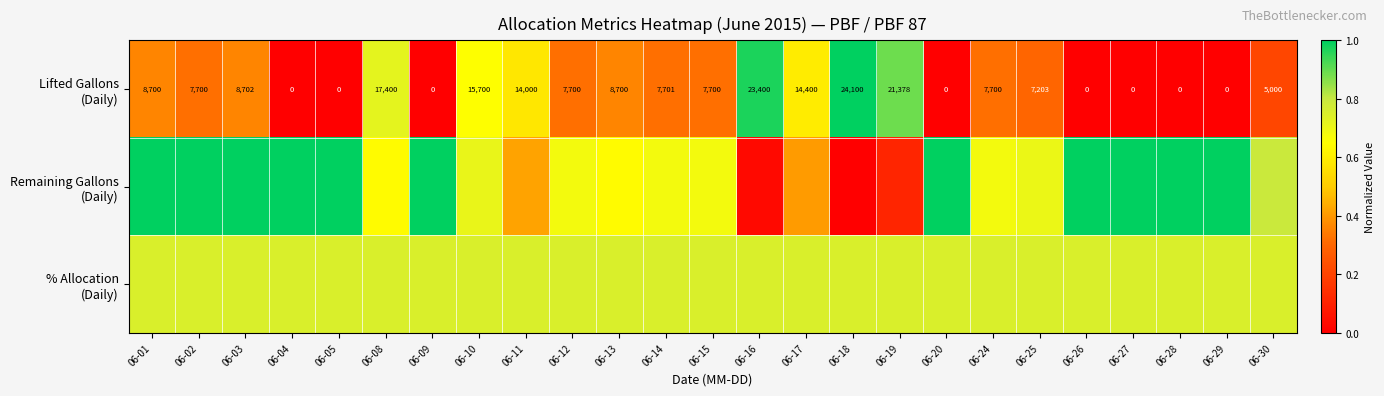

How many distinct data groups are displayed?

3